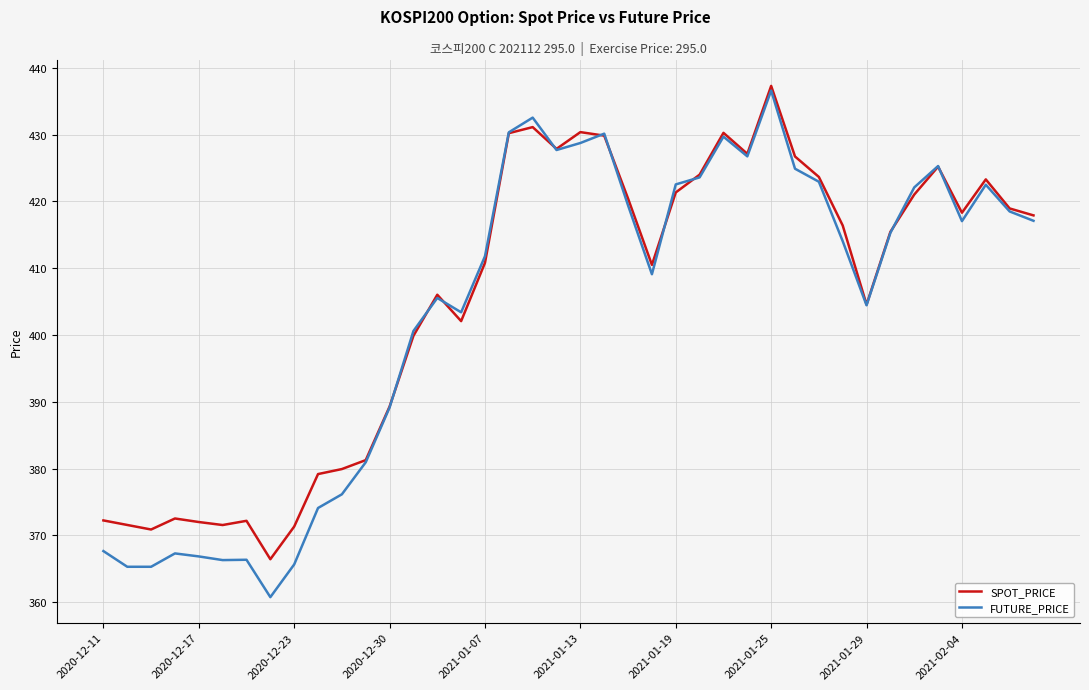

What is the maximum value shown in the chart?

437.3